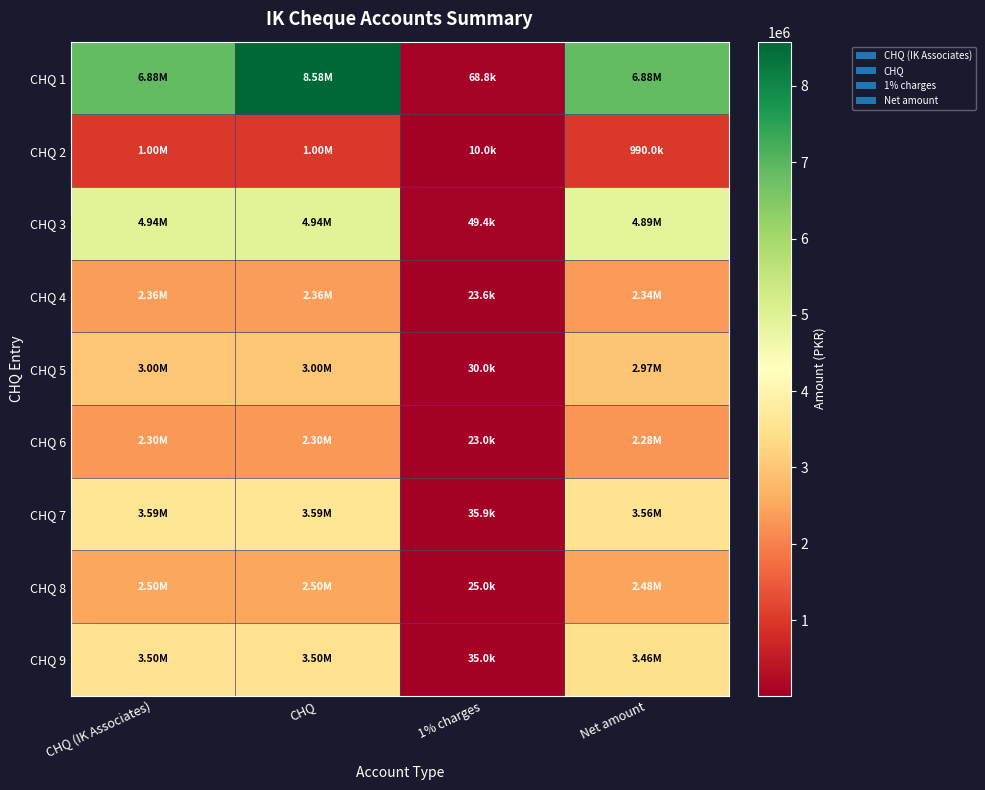

Reading left to right, list all the values displayed in this chart.

CHQ 1: CHQ (IK Associates)=6882037.0	CHQ=8580000.0	1% charges=68820.4	Net amount=6882037.0
CHQ 2: CHQ (IK Associates)=1000000.0	CHQ=1000000.0	1% charges=10000.0	Net amount=990000.0
CHQ 3: CHQ (IK Associates)=4942834.0	CHQ=4942834.0	1% charges=49428.3	Net amount=4893405.7
CHQ 4: CHQ (IK Associates)=2358850.0	CHQ=2358850.0	1% charges=23588.5	Net amount=2335261.5
CHQ 5: CHQ (IK Associates)=3000000.0	CHQ=3000000.0	1% charges=30000.0	Net amount=2970000.0
CHQ 6: CHQ (IK Associates)=2300000.0	CHQ=2300000.0	1% charges=23000.0	Net amount=2277000.0
CHQ 7: CHQ (IK Associates)=3593187.0	CHQ=3593187.0	1% charges=35931.9	Net amount=3557255.1
CHQ 8: CHQ (IK Associates)=2500369.0	CHQ=2500369.0	1% charges=25003.7	Net amount=2475365.3
CHQ 9: CHQ (IK Associates)=3500000.0	CHQ=3500000.0	1% charges=35000.0	Net amount=3465000.0